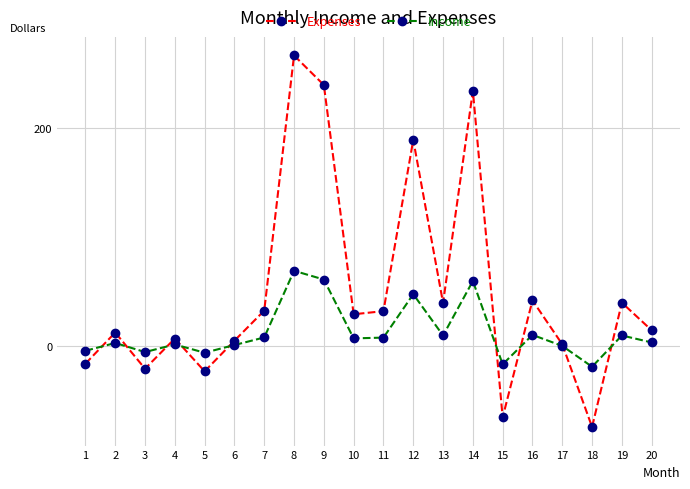

Rank the series by their maximum value, from lowest to highest.

Income, Expenses